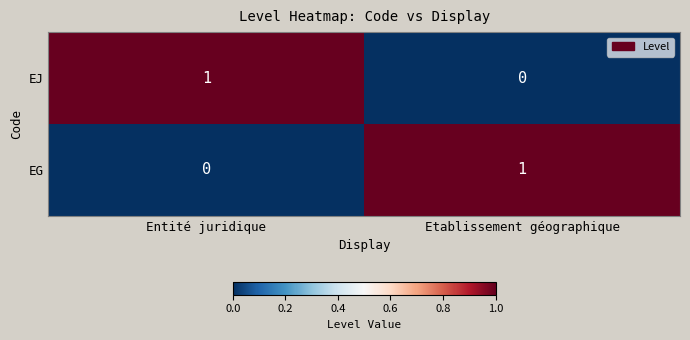

True or false: EJ has a value of 1 at Entité juridique.

True